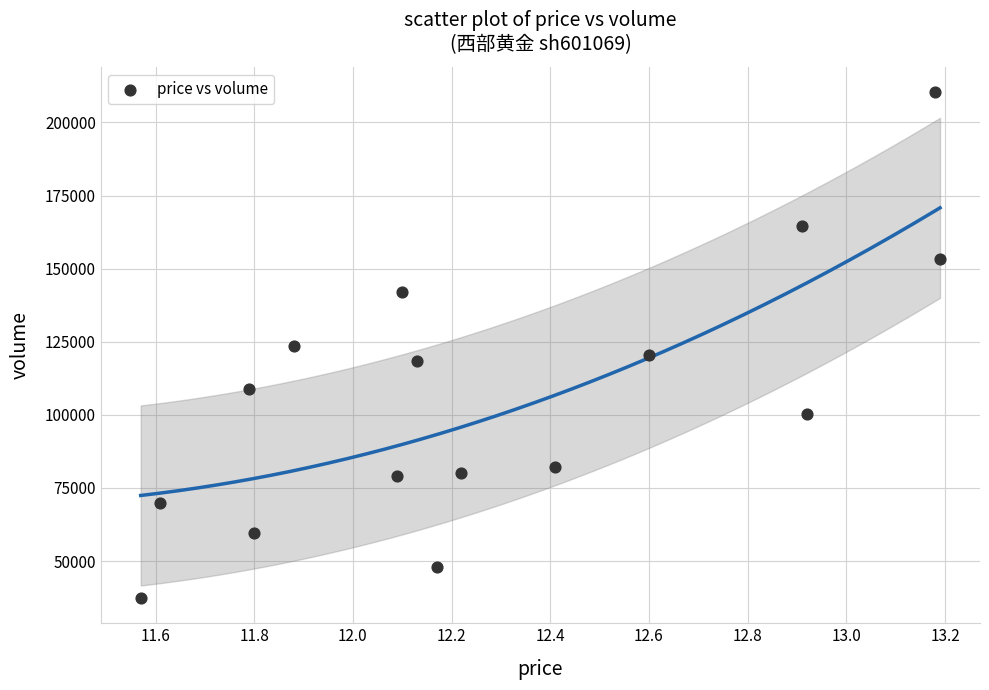

What is the range of Y values (max minus min)?

172942